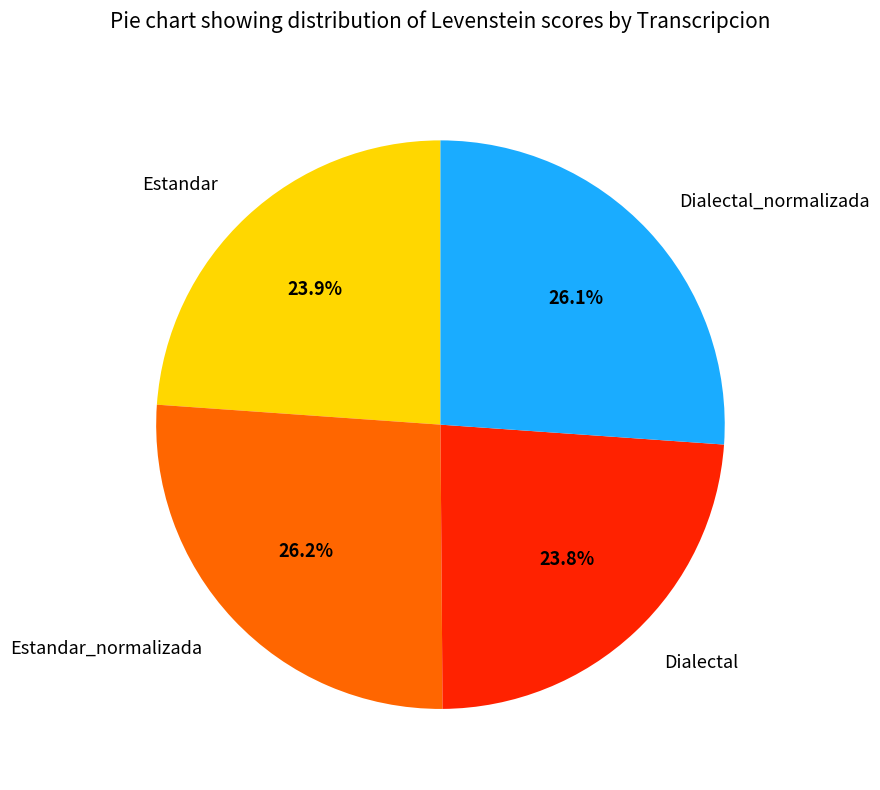

What percentage is the Dialectal_normalizada slice, to the nearest percent?

26%